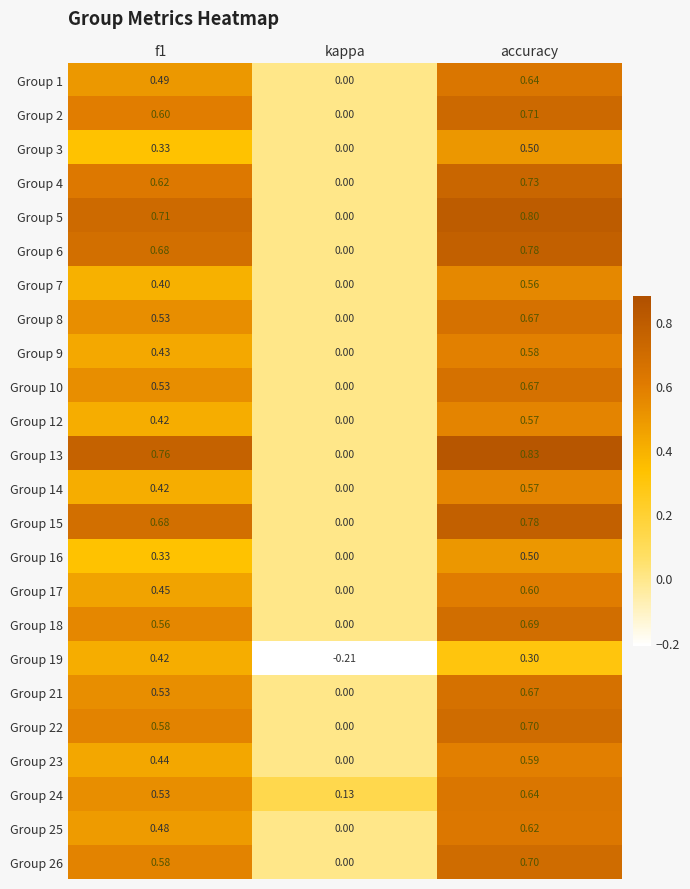

Which series has the largest total across all categories?

Group 13